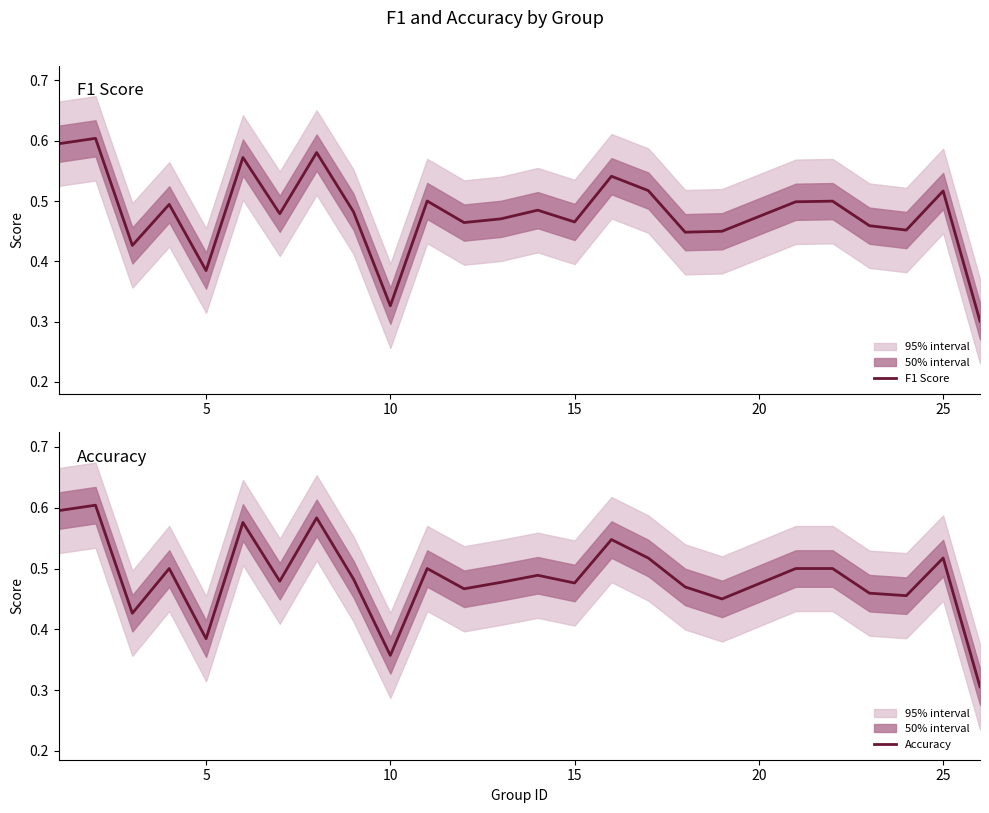

Is the value of F1 Score at 23 greater than the value of Accuracy at 24?

Yes